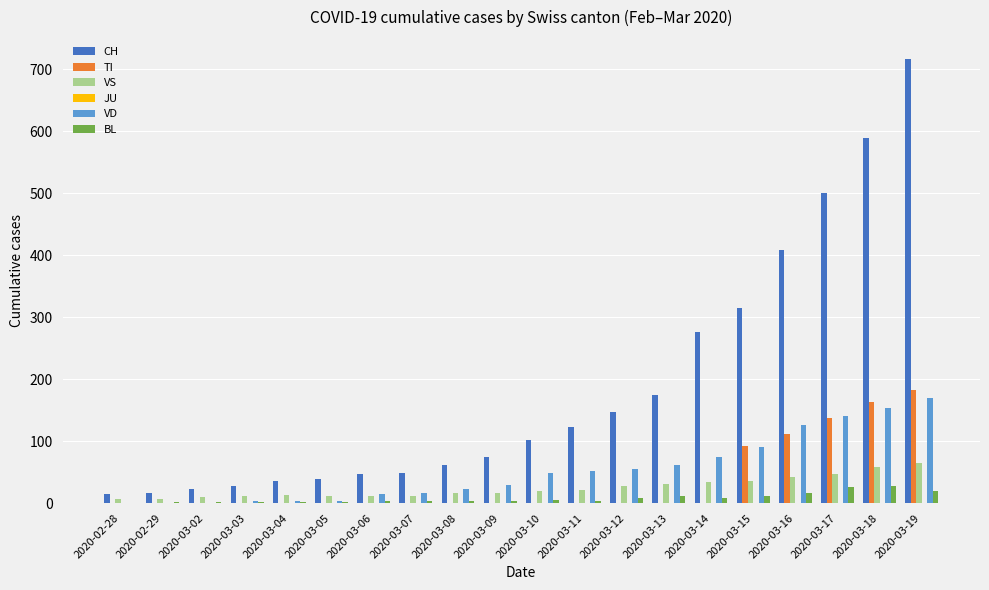

Does the chart contain stacked bars?

No